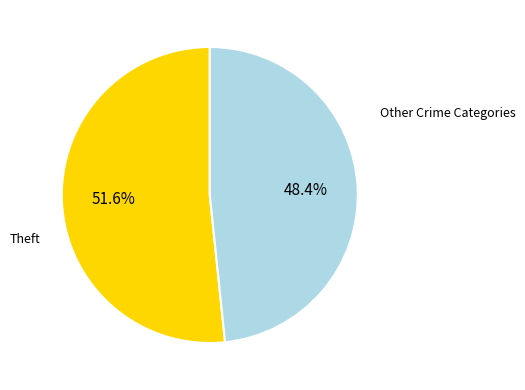

How many slices are in this pie chart?

2